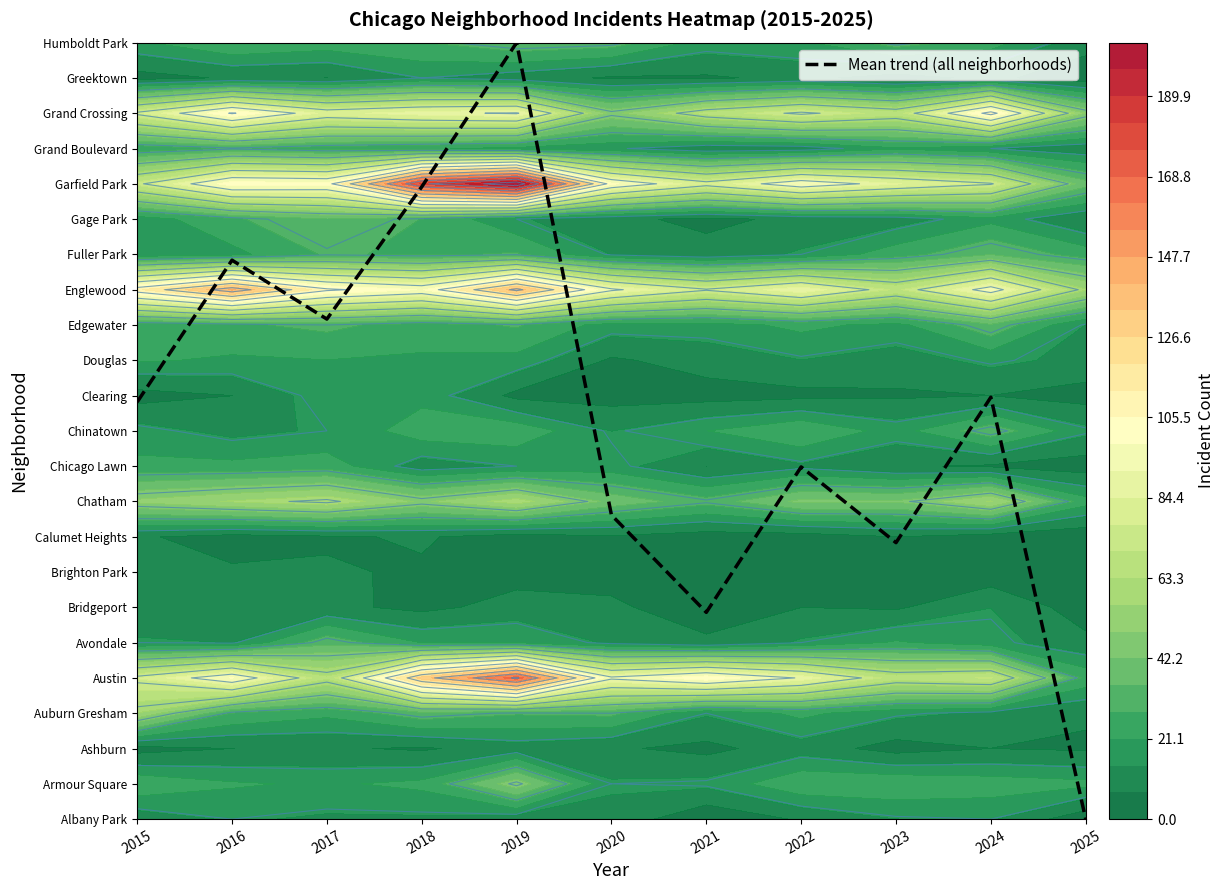

Reading right to left, list all the values displayed in this chart.

0.0	12.0	7.8	10.0	5.9	8.6	22.0	17.9	14.2	15.8	11.8